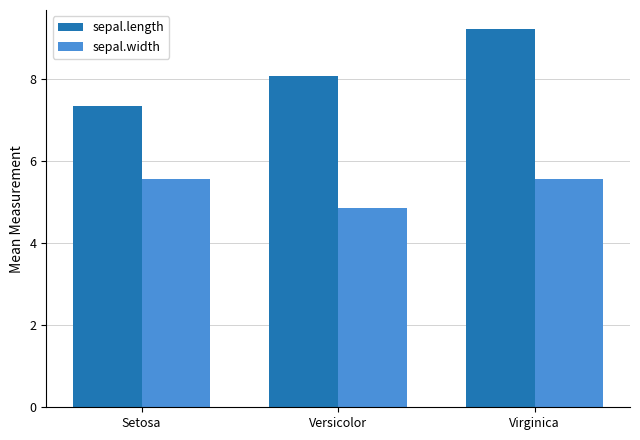

At which category is the sum across all series the highest?

Virginica